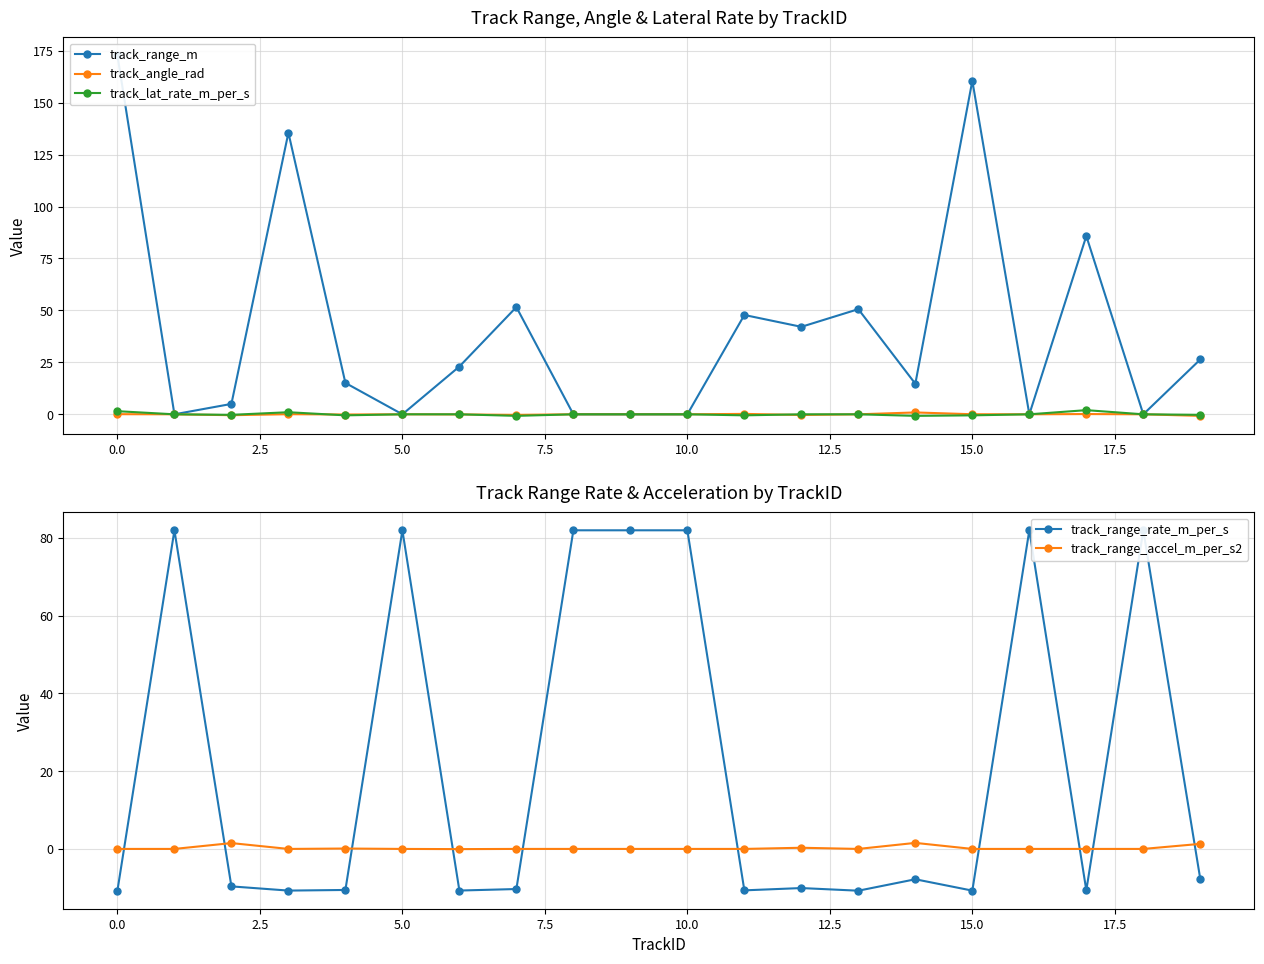

What is the value of the track_range_m point at the 3rd from the left?

5.0